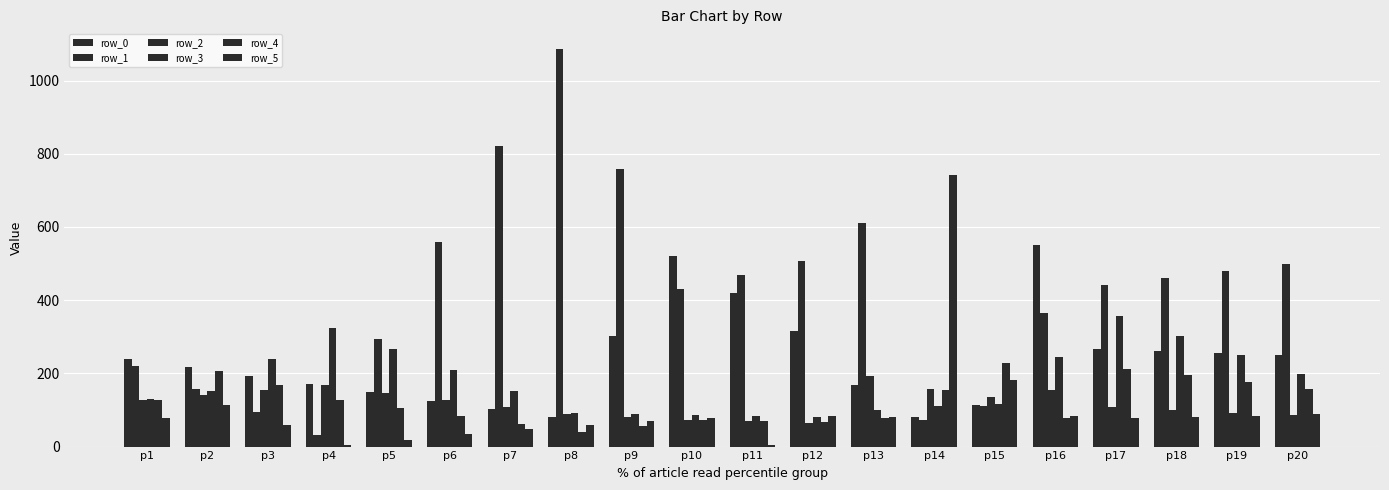

Are the bars grouped side by side (vs. stacked)?

Yes